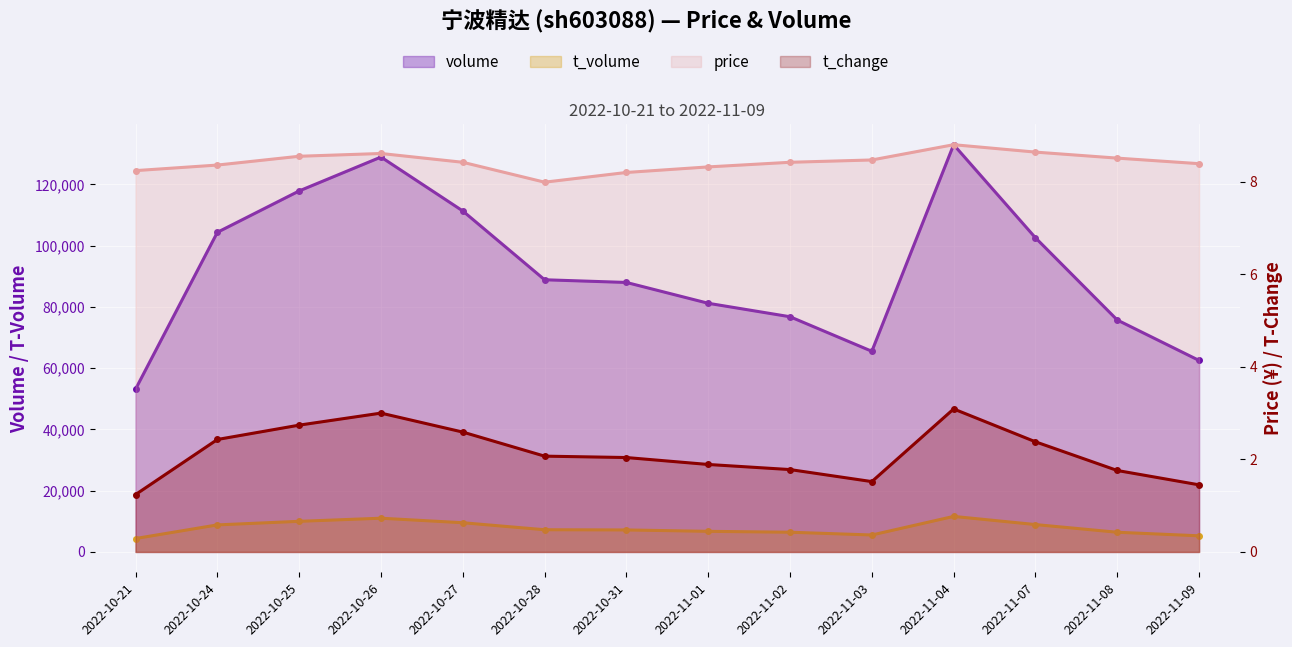

The t_volume series shows 17949.7 at 2022-11-04. True or false?

False